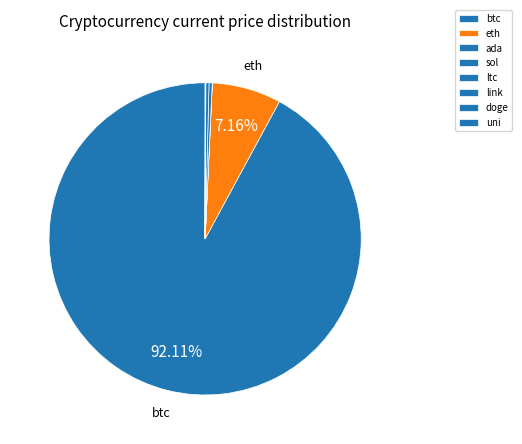

What is the change in value from btc to eth?

-52780.0